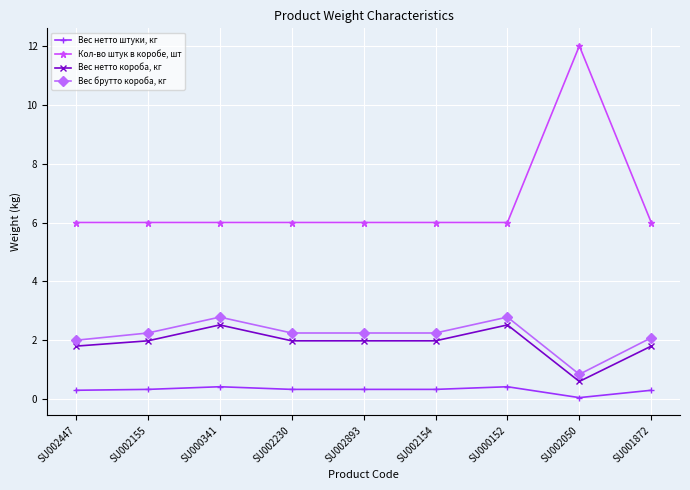

Which category has the highest value in the Кол-во штук в коробе, шт series?

SU002050